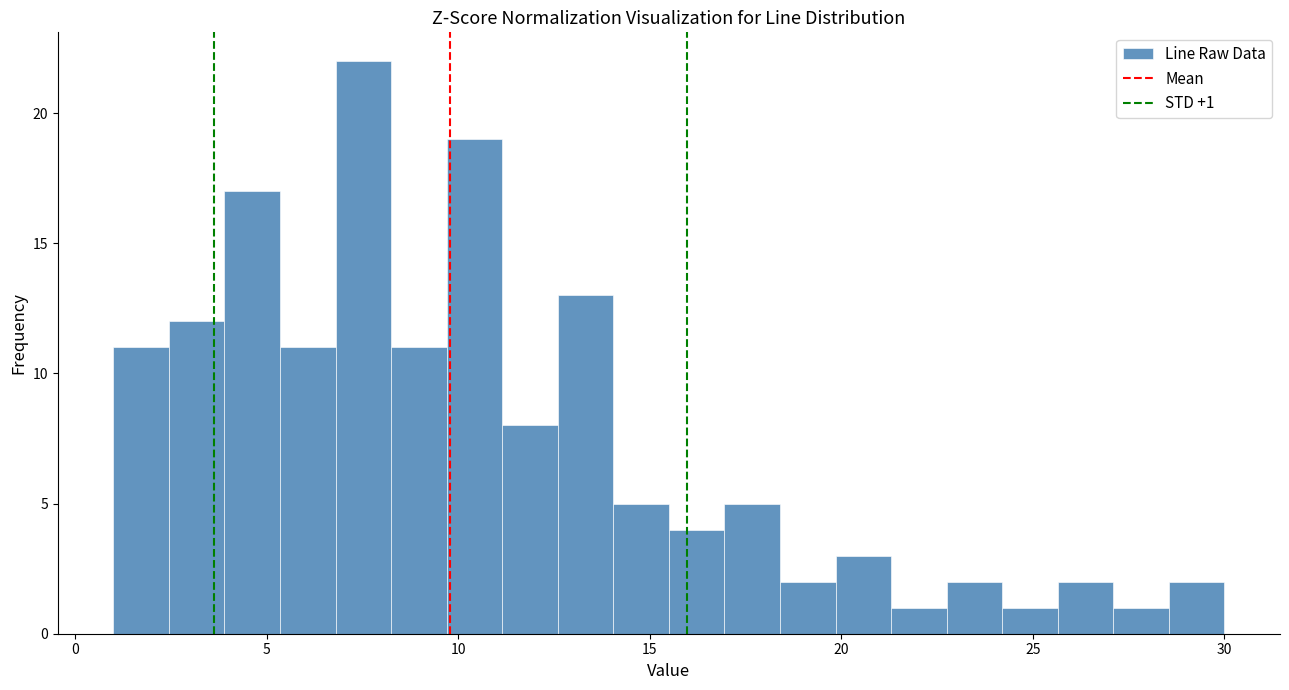

Around what value on the x-axis is the tallest bar? Give the approximate position of its centre, as read against the axis.

7.5